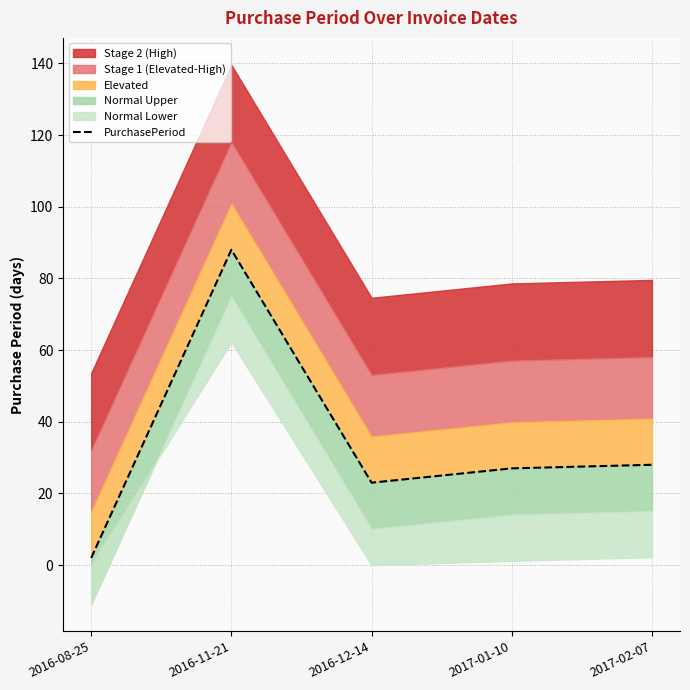

Rank the categories by value from highest to lowest.

2016-11-21, 2017-02-07, 2017-01-10, 2016-12-14, 2016-08-25